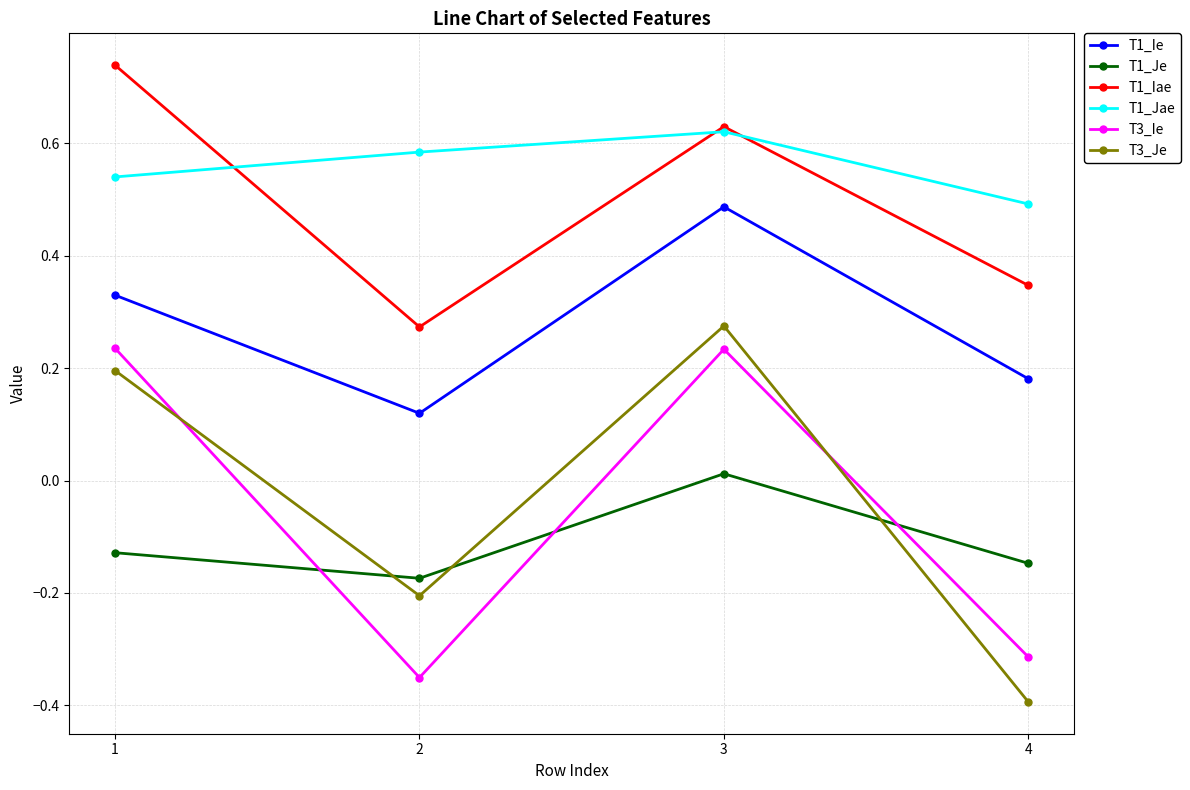

At which category does T1_Je reach its first local valley?

2